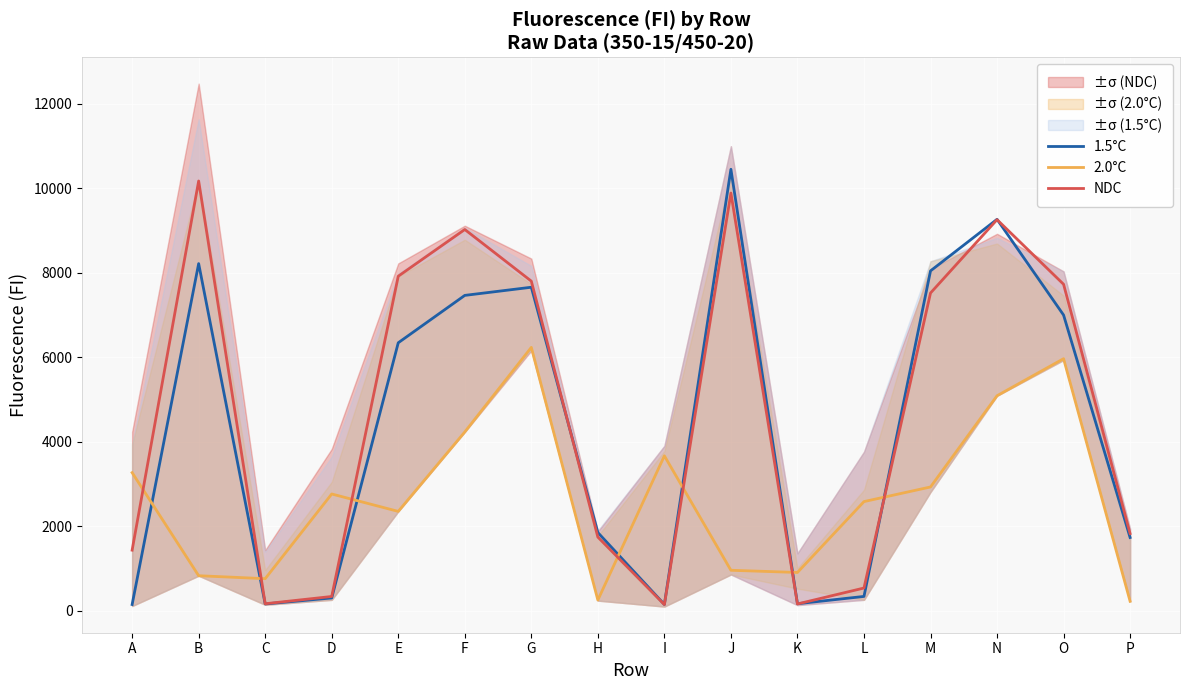

True or false: 1.5°C and NDC cross at least once.

True